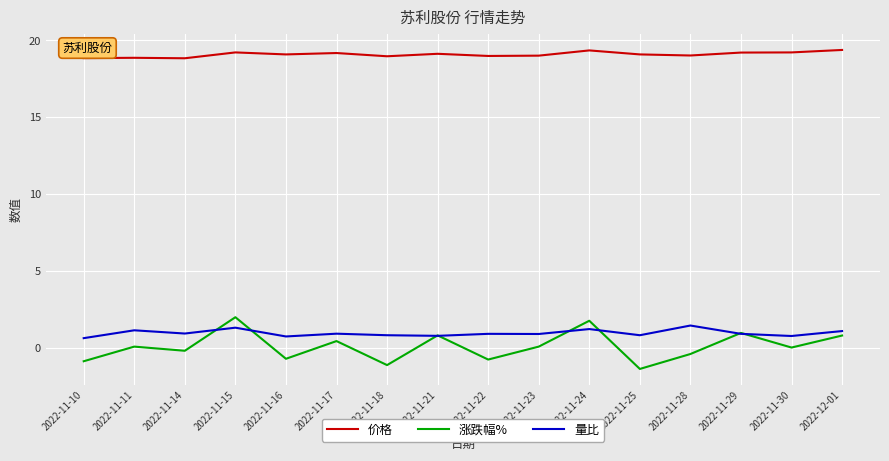

What is the highest value of the 涨跌幅% series?

2.0